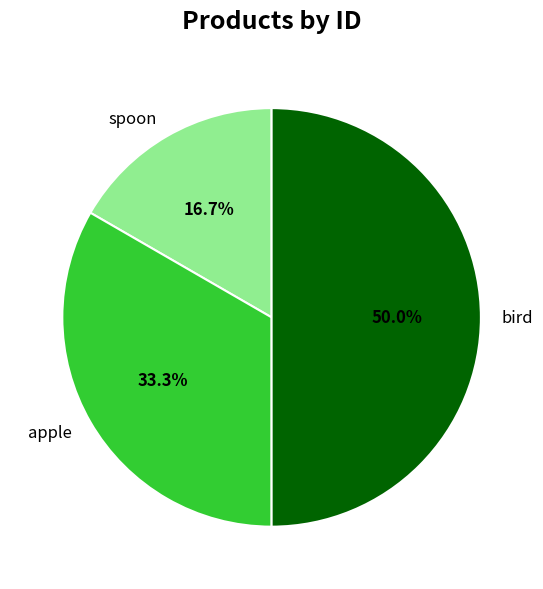

How many slices are in this pie chart?

3